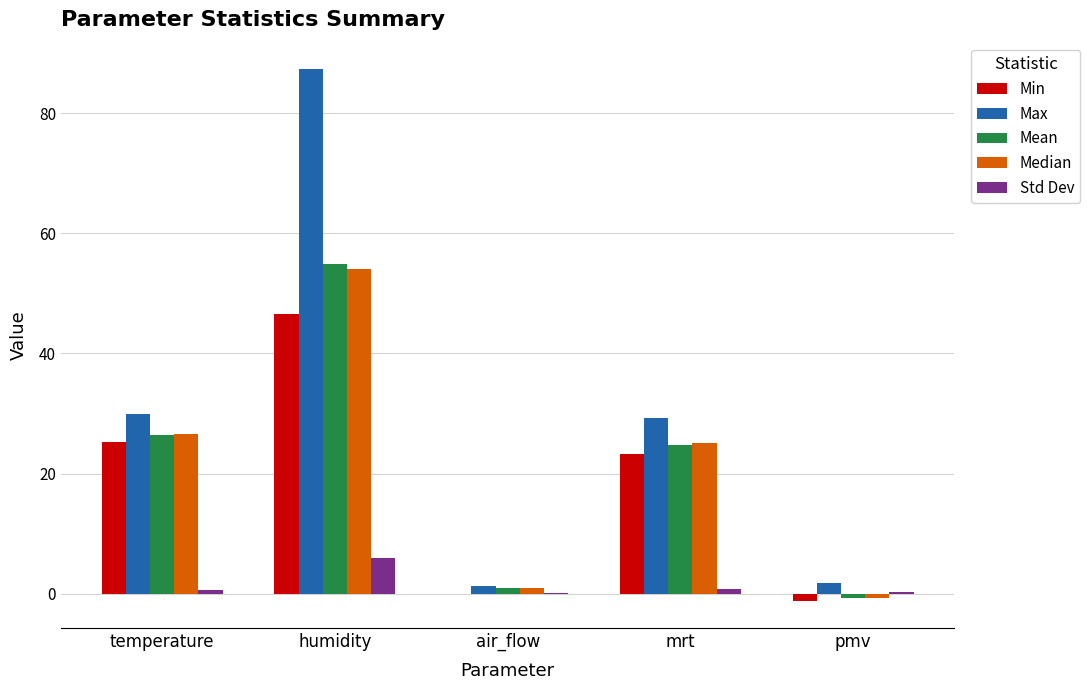

What is the sum of the Median values at temperature and humidity?

80.5